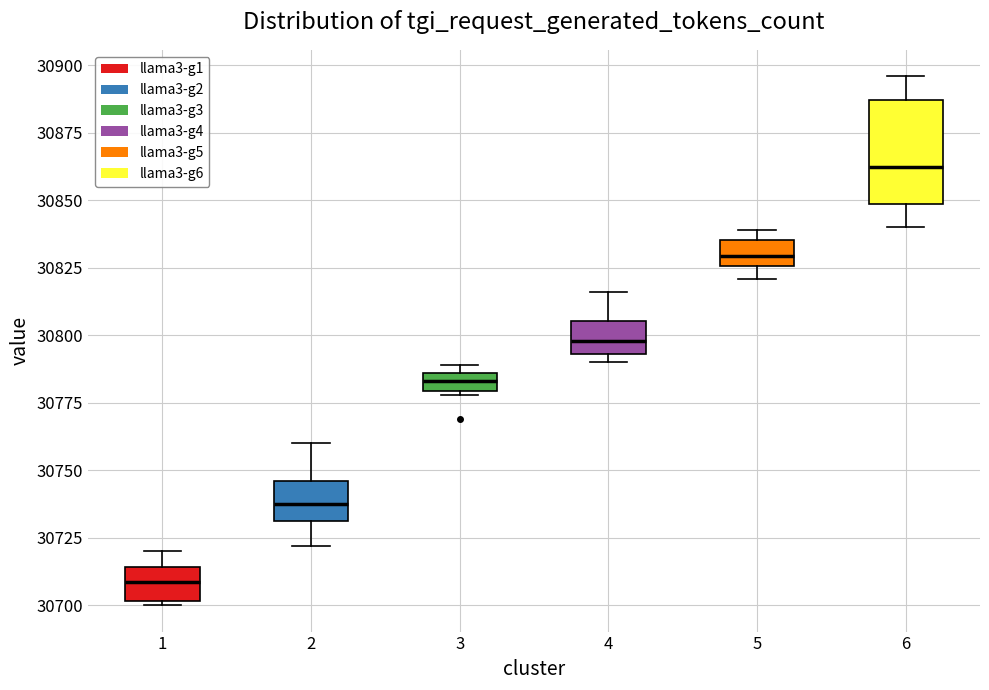

Comparing the boxes themselves (not the whiskers), which one is the tallest?

6